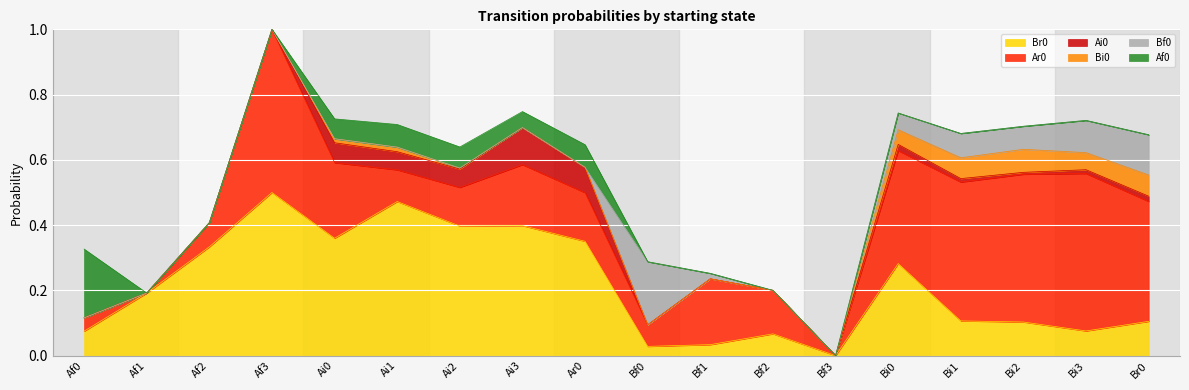

True or false: Br0 has more than 1 points higher than both neighbors.

True